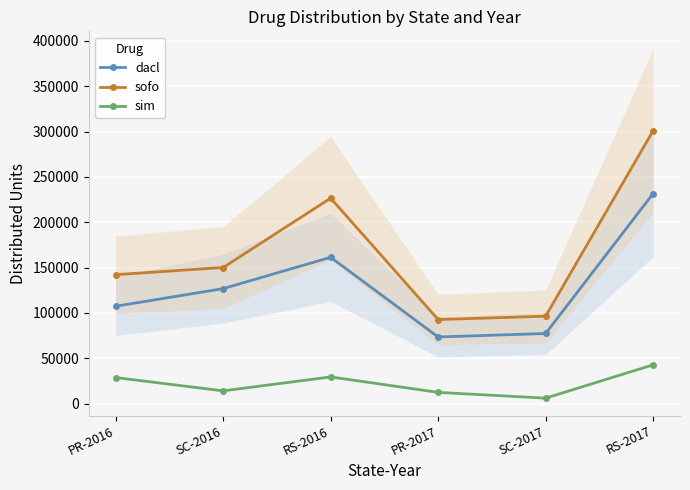

True or false: sofo has a value of 46252 at SC-2016.

False